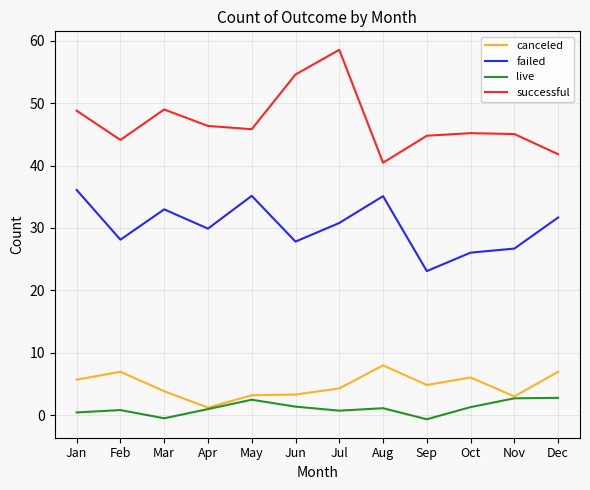

In failed, how many points are higher than both neighbors (excluding endpoints)?

3